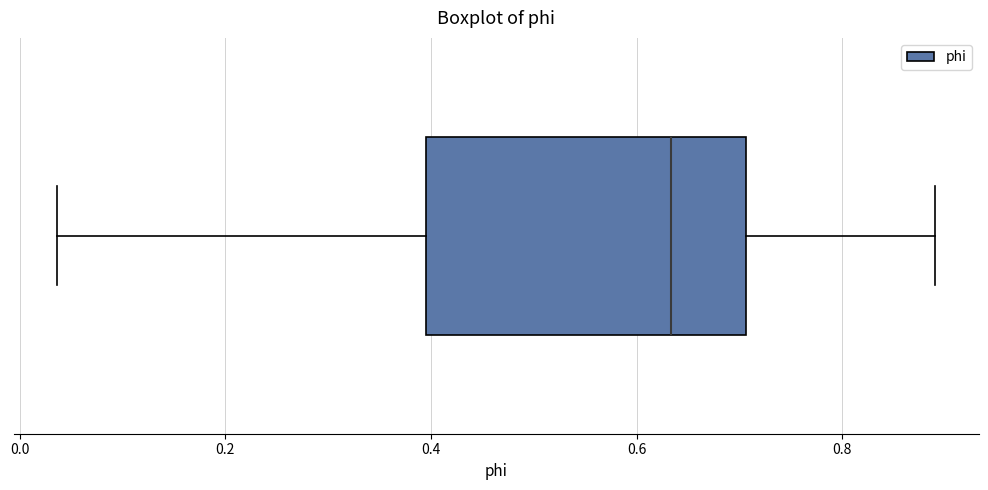

Transcribe this box plot: give where the median line is, the range the box spans, and where the two whiskers end, as read against the x-axis. The values are not printed on the chart, so give them approximately, as read against the axis.

median 0.64, box 0.40 to 0.70, whiskers 0.04 to 0.90